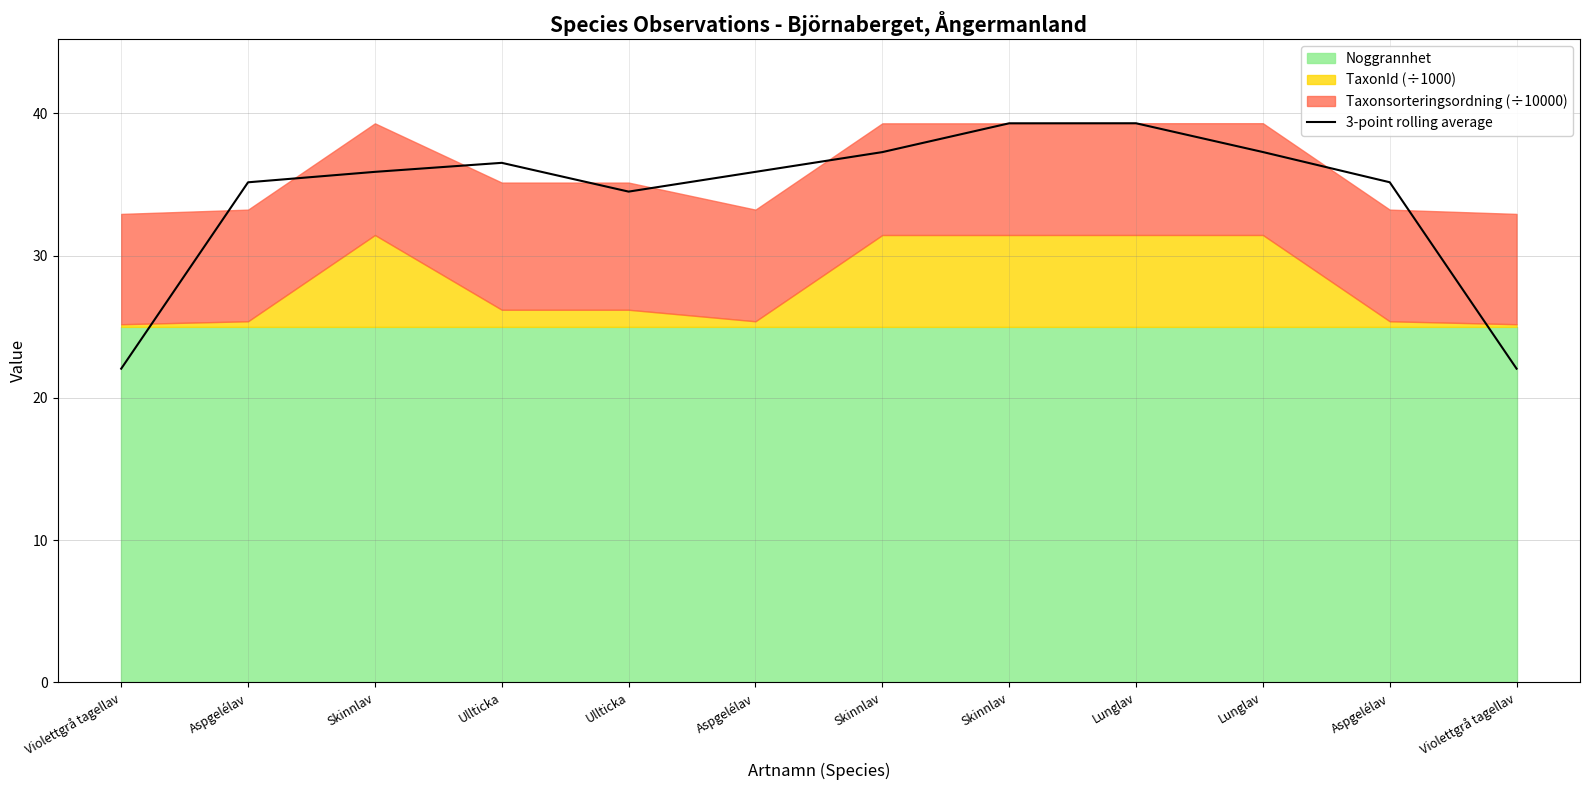

Does the chart have visible grid lines?

Yes